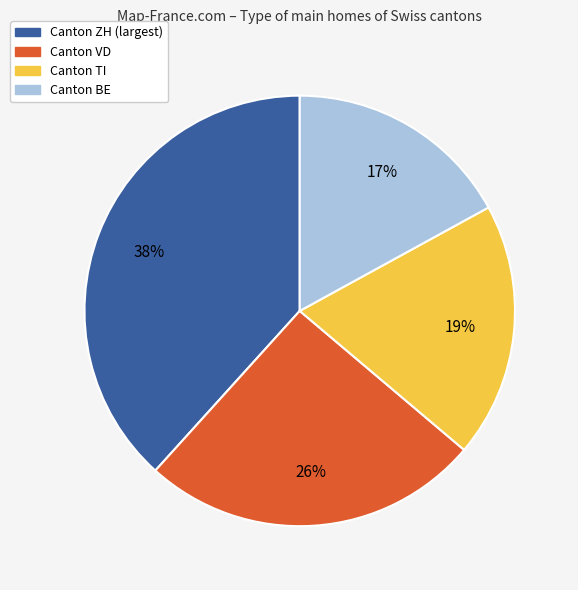

Is there any slice that represents more than half of the pie?

No